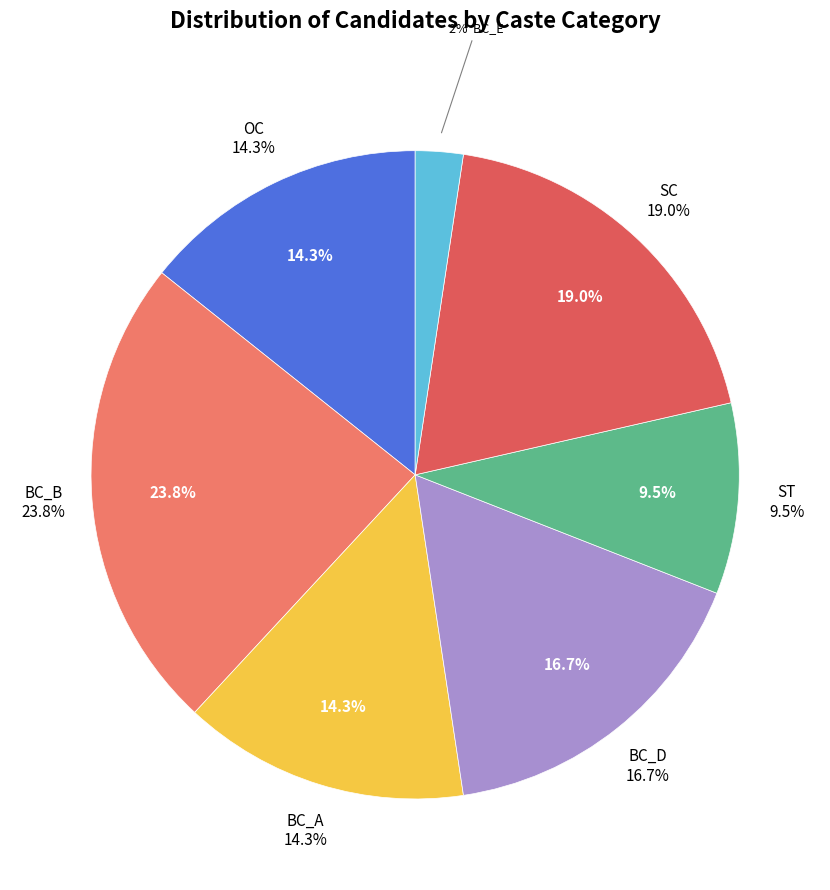

How many segments does this pie chart have?

7